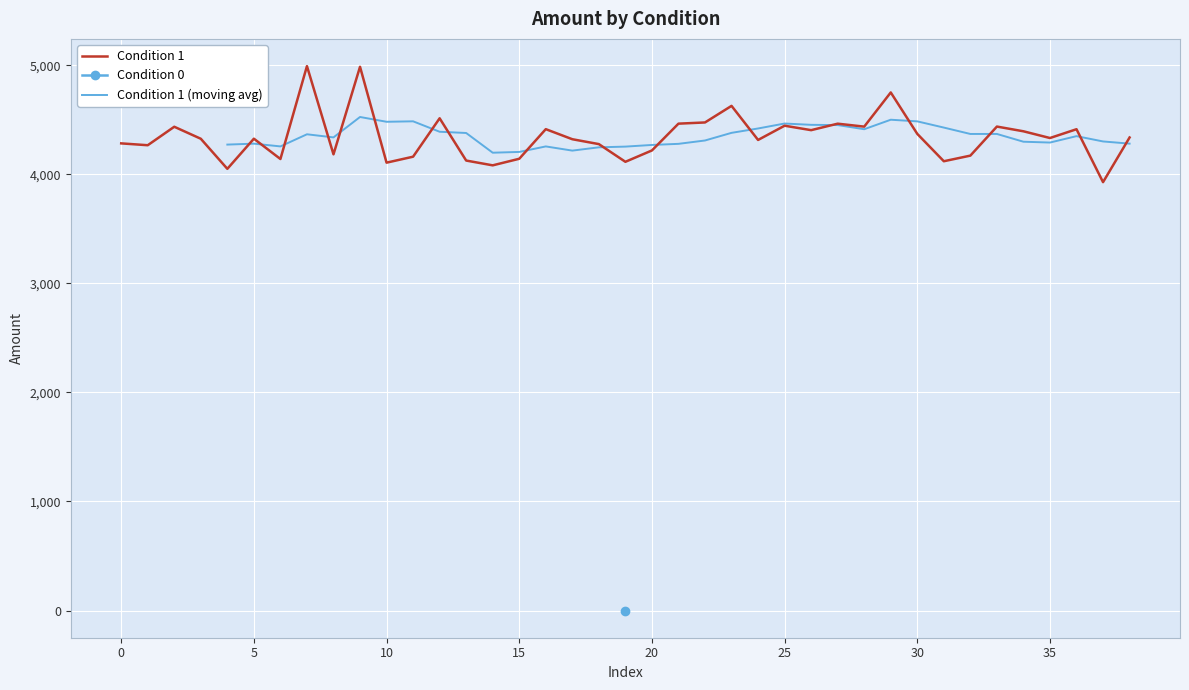

Is it true that the value at 22 is 6848.4?

False